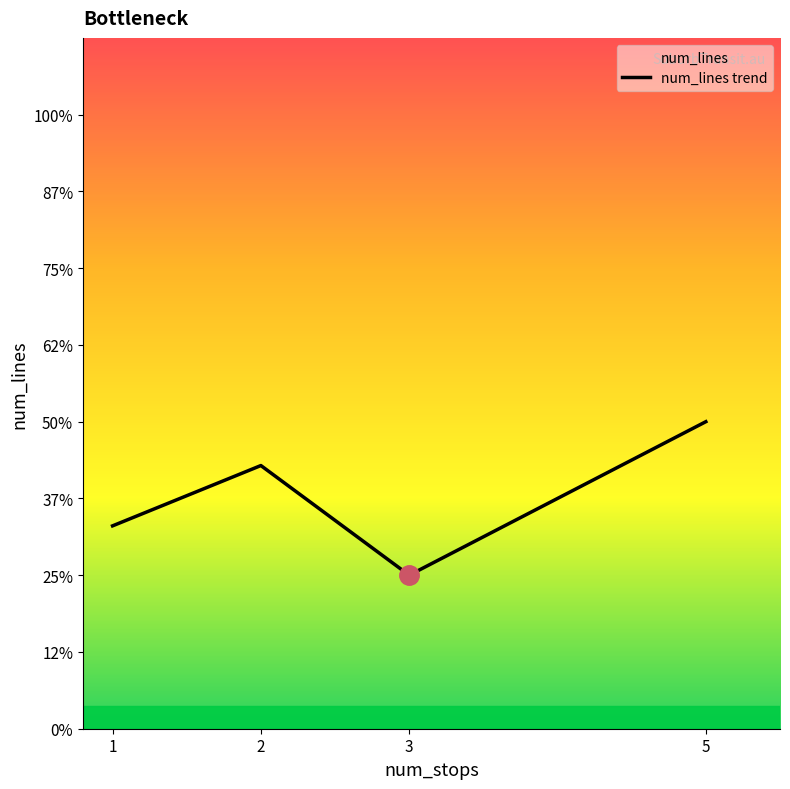

Which category has the highest value across all series?

5